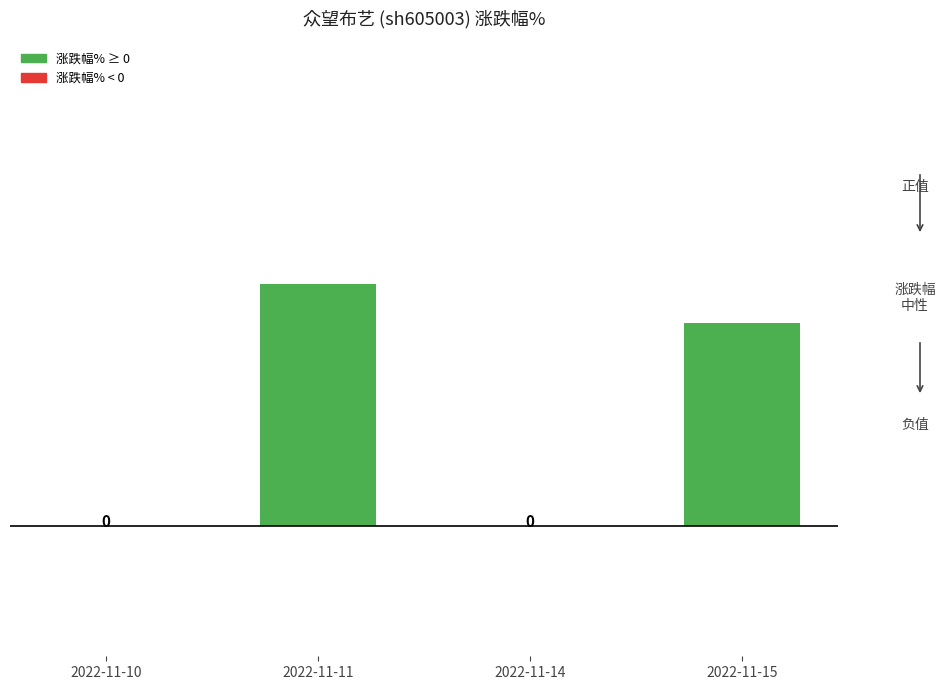

How many data points are above 2?

2